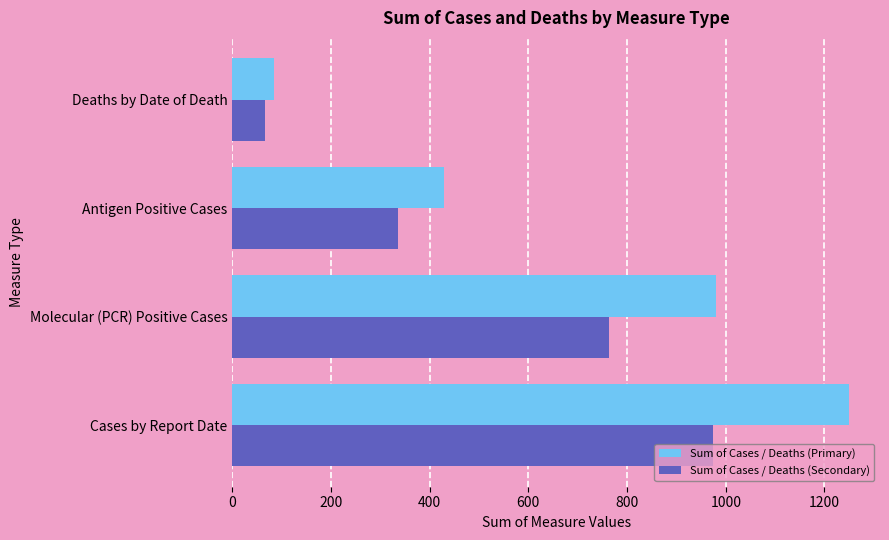

What is the difference between the Sum of Cases / Deaths (Secondary) values at Antigen Positive Cases and Cases by Report Date?

639.6